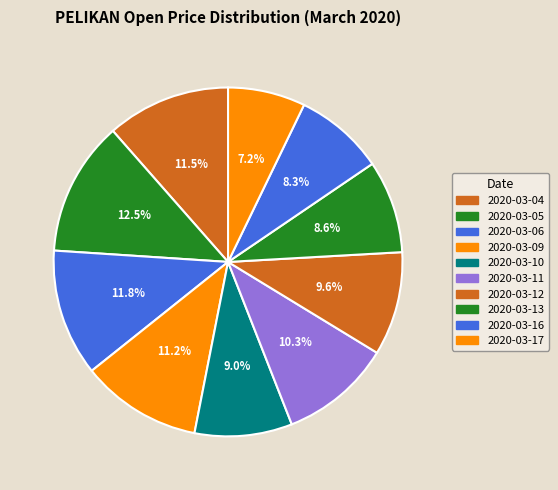

Between 2020-03-05 and 2020-03-12, which is larger?

2020-03-05